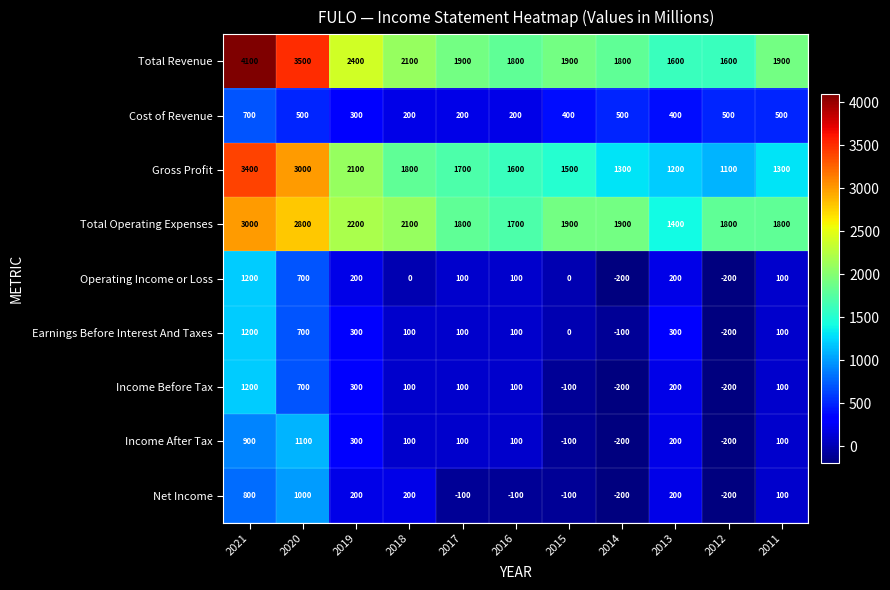

Is it true that Total Revenue equals 1900 at 2015?

True